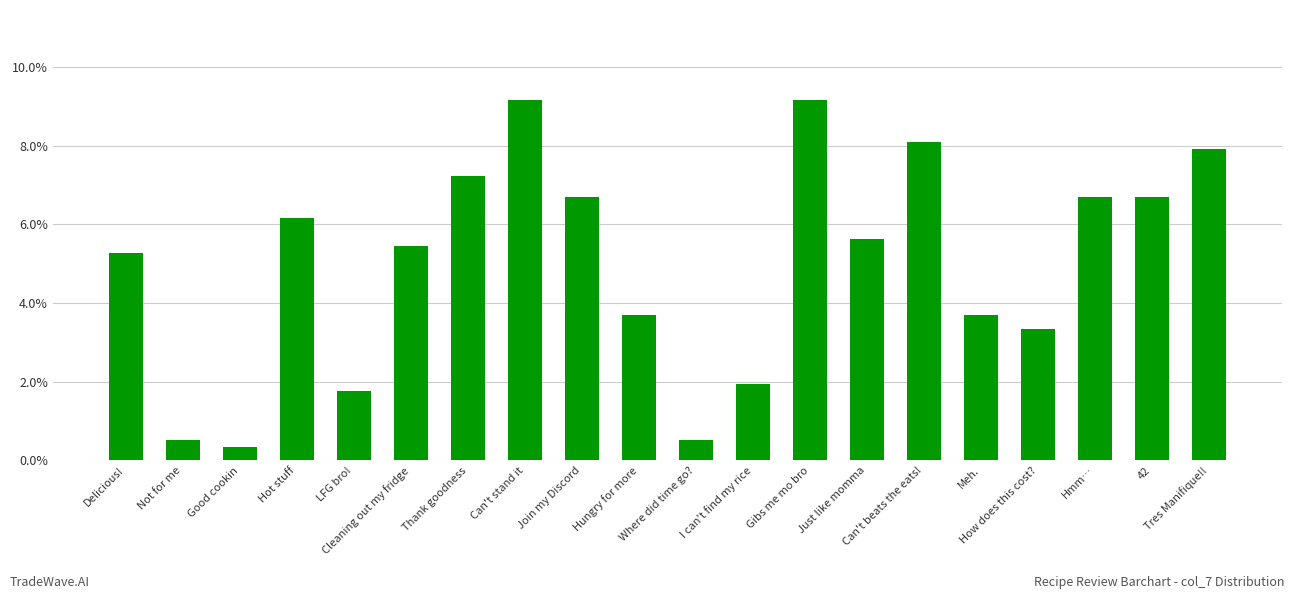

Where does the data first go above 5?

Delicious!